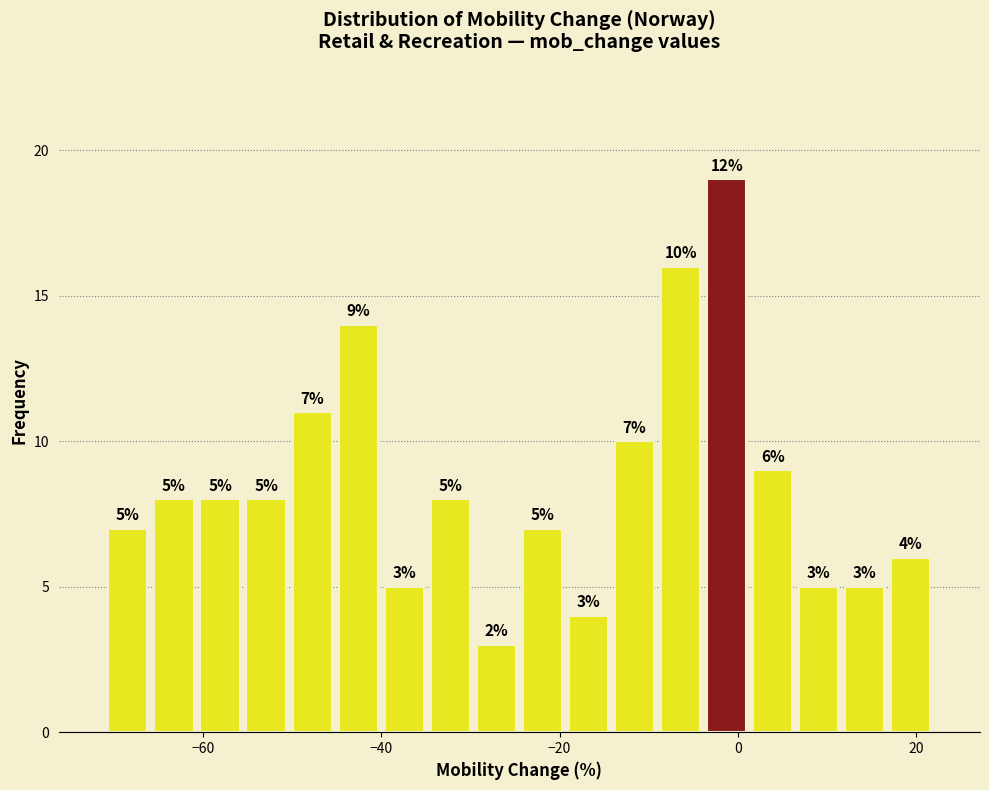

Read against the x-axis, roughly where is the centre of the tallest bar?

-2